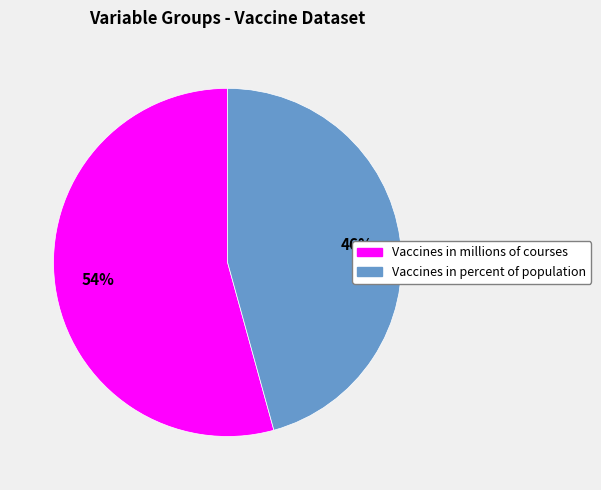

Which has a higher value, Vaccines in millions of courses or Vaccines in percent of population?

Vaccines in millions of courses